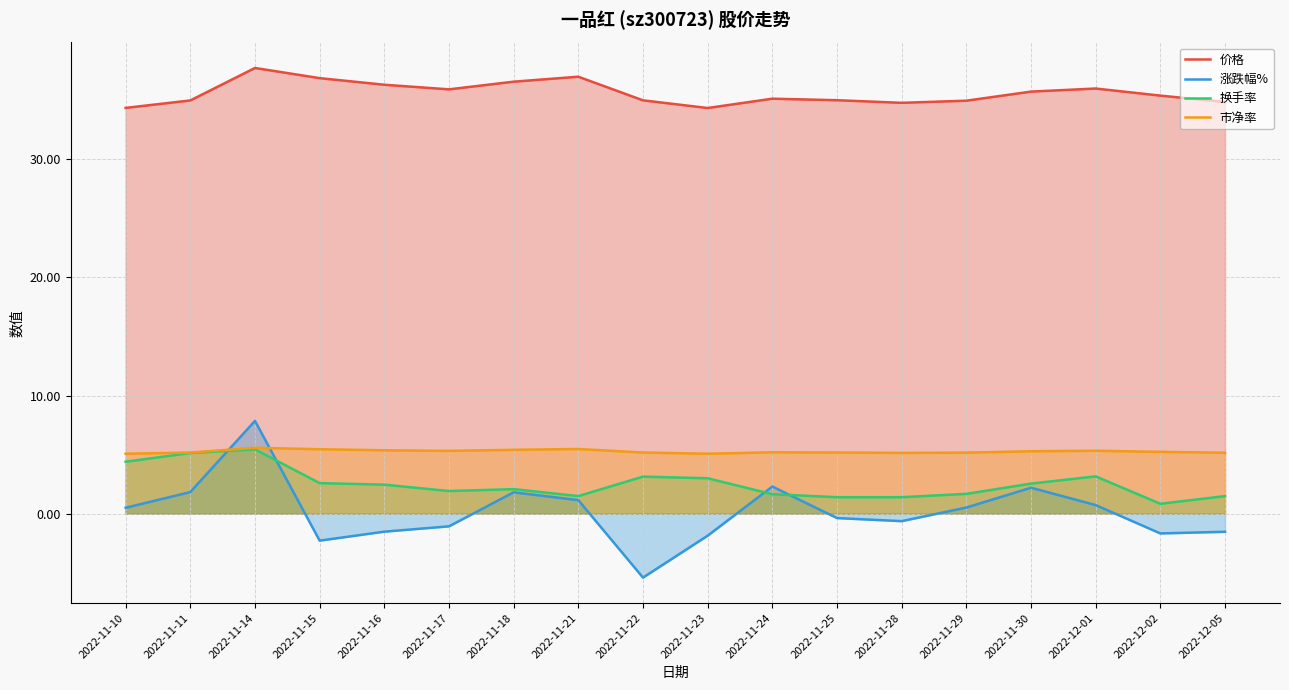

List the labels in order of 价格 value, smallest first.

2022-11-23, 2022-11-10, 2022-11-28, 2022-12-05, 2022-11-29, 2022-11-11, 2022-11-22, 2022-11-25, 2022-11-24, 2022-12-02, 2022-11-30, 2022-11-17, 2022-12-01, 2022-11-16, 2022-11-18, 2022-11-15, 2022-11-21, 2022-11-14